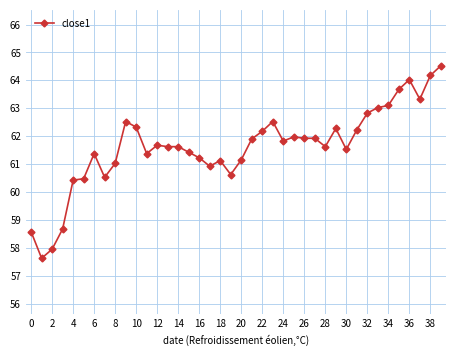

How many lines are shown in the chart?

1